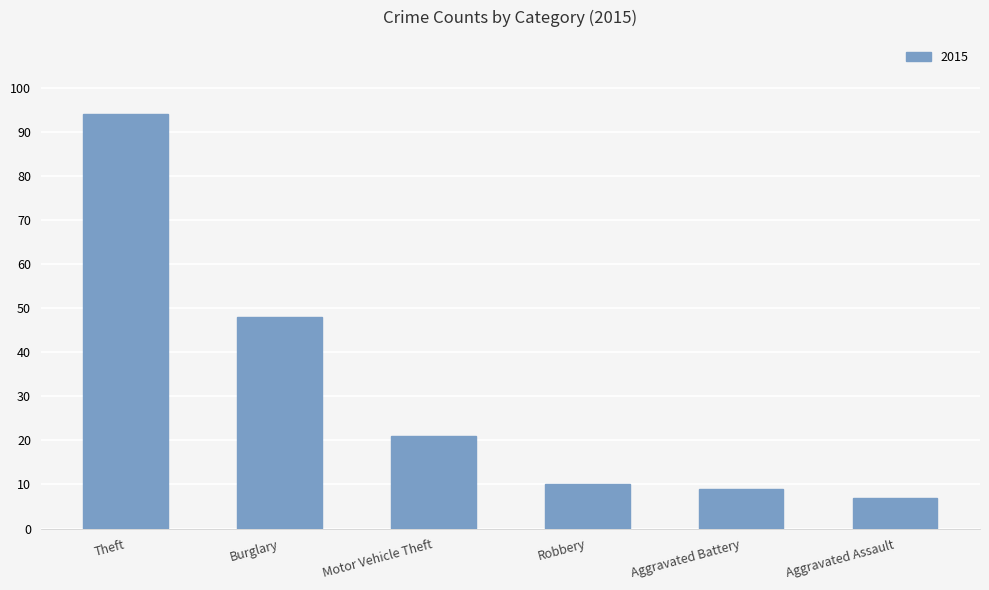

Reading left to right, what are all the values shown in this chart?

Theft=94	Burglary=48	Motor Vehicle Theft=21	Robbery=10	Aggravated Battery=9	Aggravated Assault=7